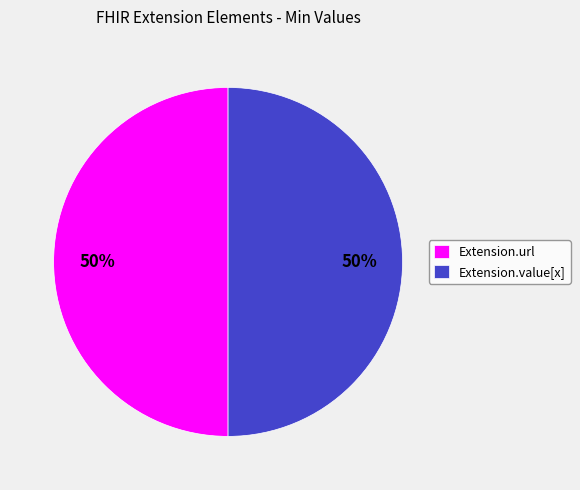

Combined, do Extension.url and Extension.value[x] account for over 50%?

Yes